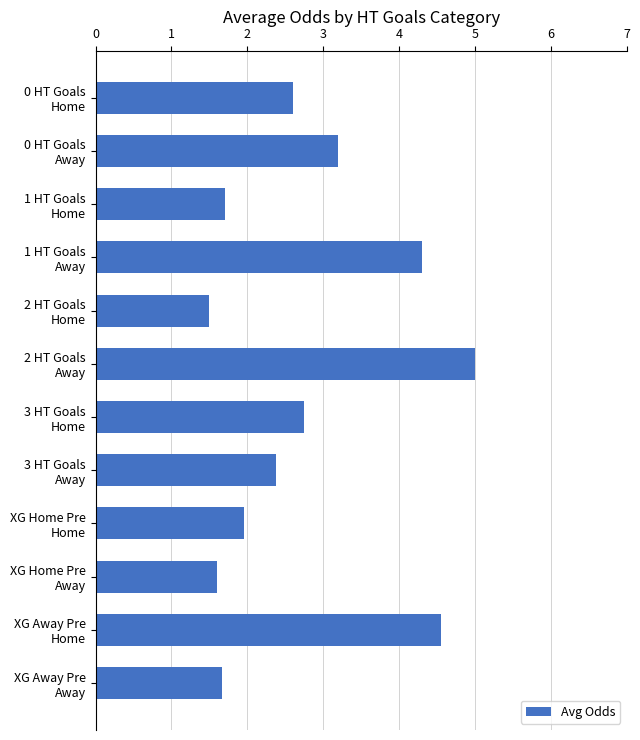

What is the smallest value displayed?

1.5